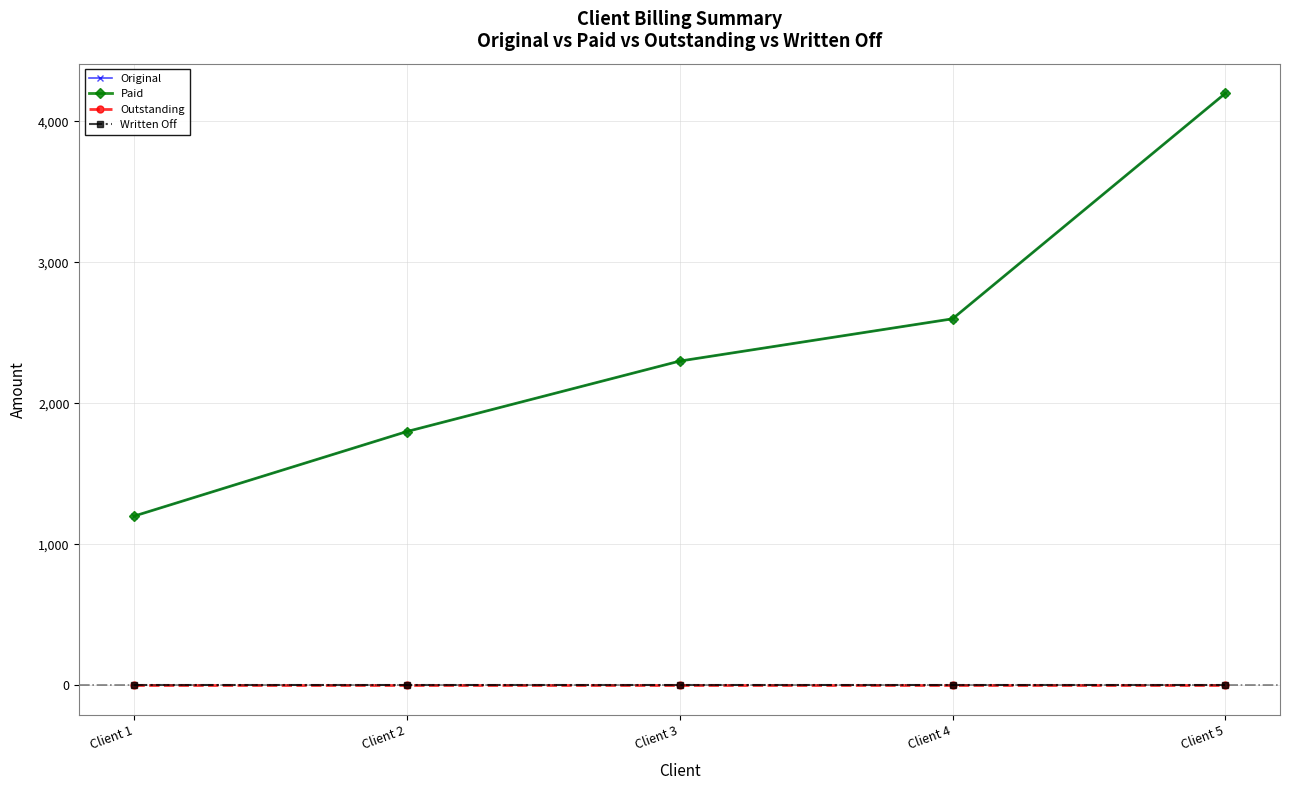

True or false: Paid and Original intersect in this chart.

False